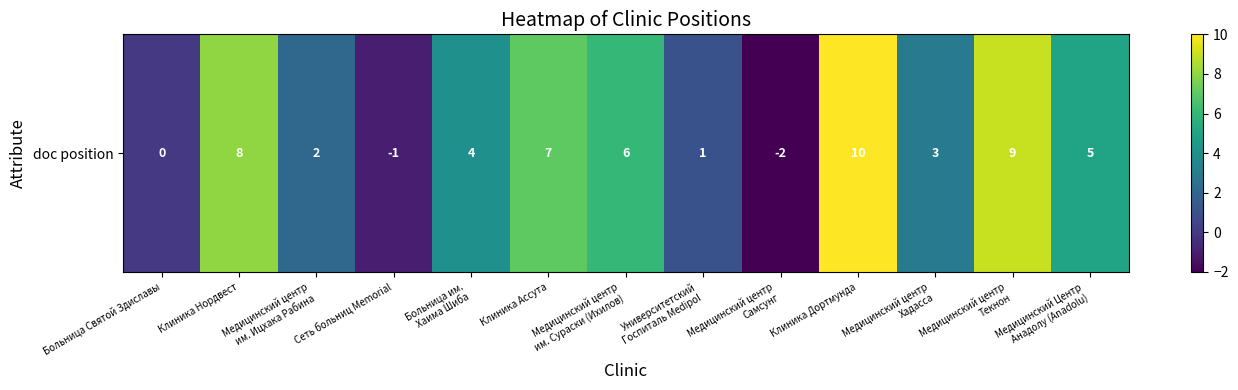

What is the ratio of the value at Клиника Дортмунда to the value at Медицинский центр
им. Ицхака Рабина?

5.0